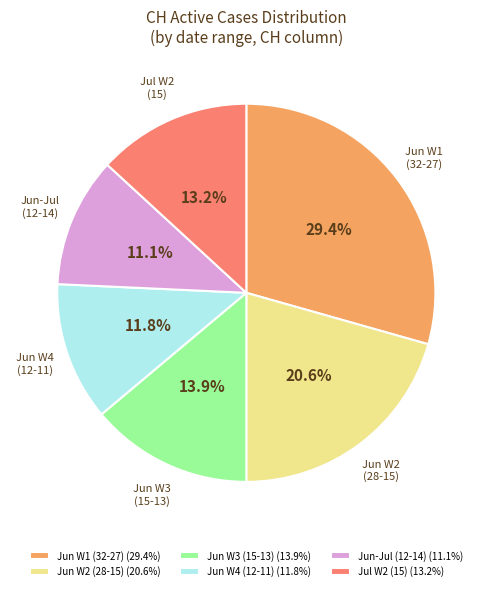

Between Jun-Jul (12-14) (11.1%) and Jun W2 (28-15) (20.6%), which is larger?

Jun W2 (28-15) (20.6%)